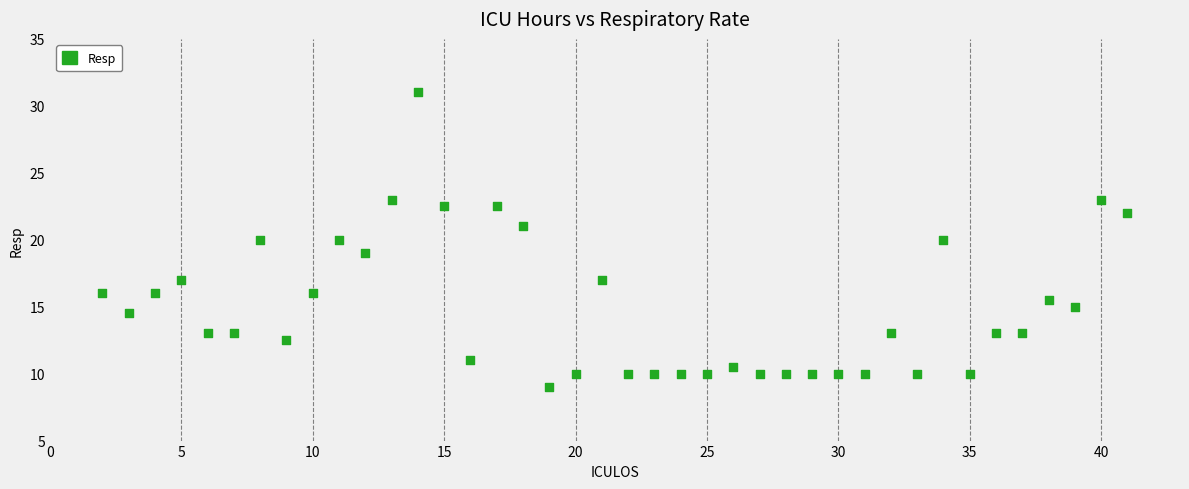

What is the range of X values (max minus min)?

39.0